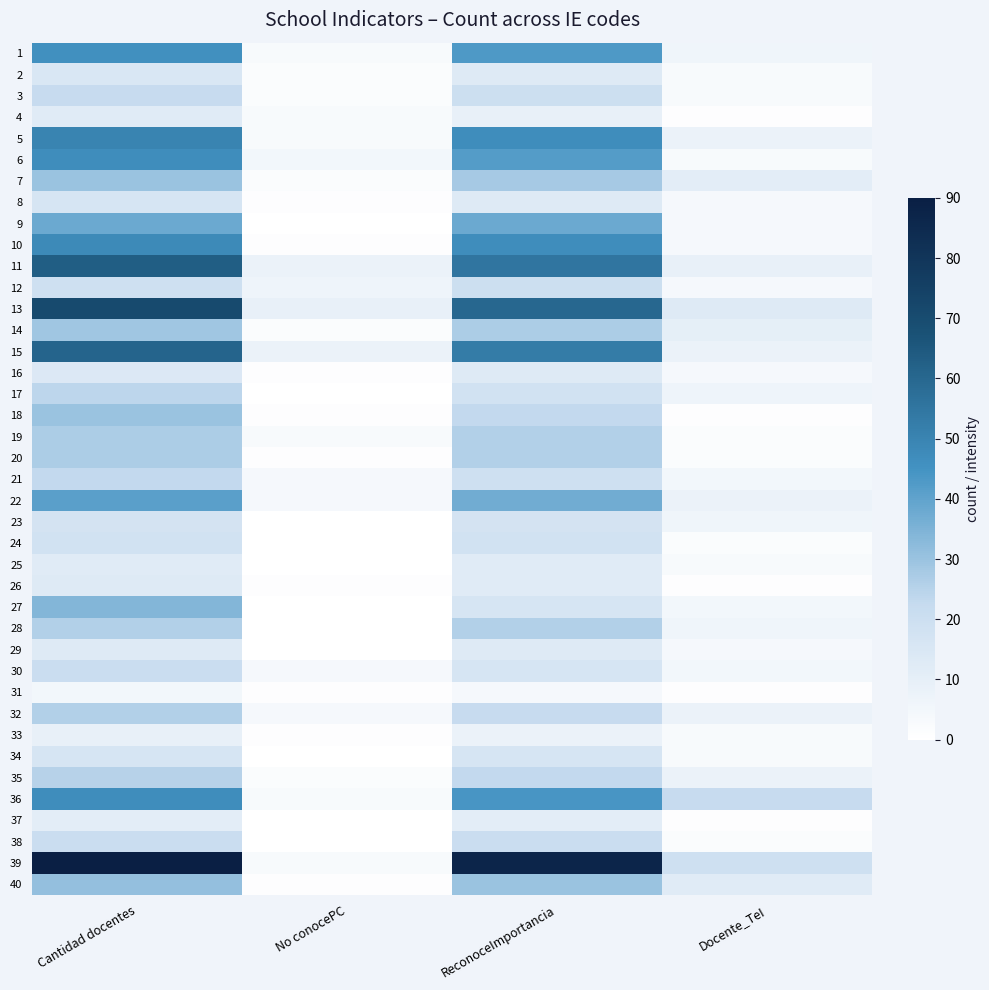

At which category does the chart reach its peak across all series?

Cantidad docentes